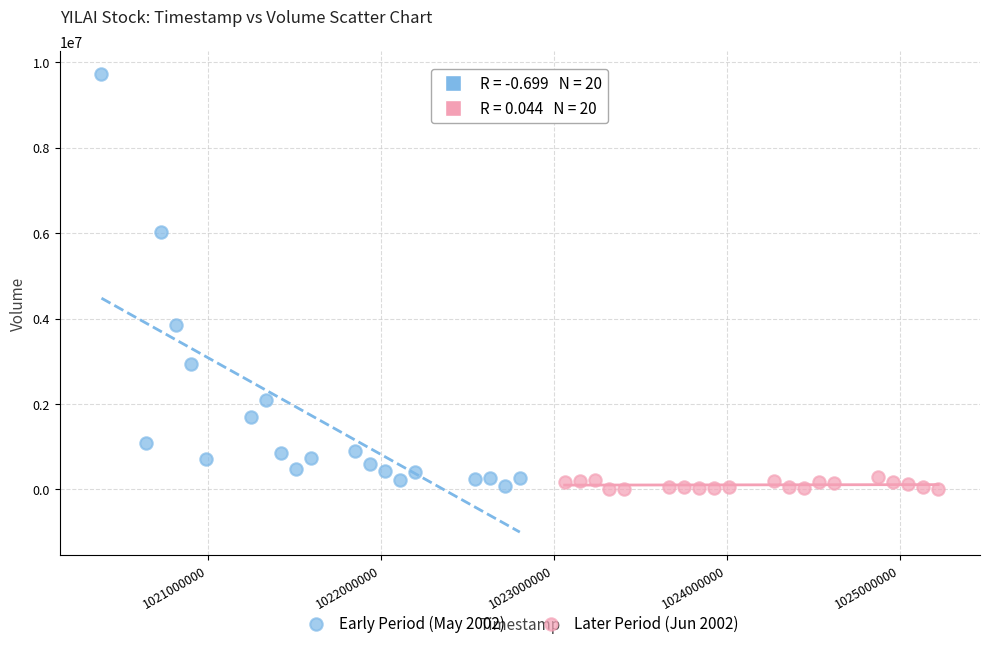

Which series has the widest spread of Y values?

Early Period (May 2002)